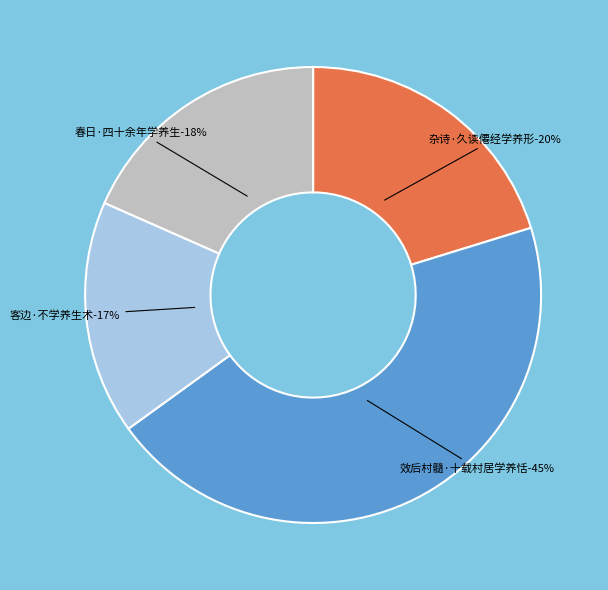

Which slice is the smallest?

客边·不学养生术